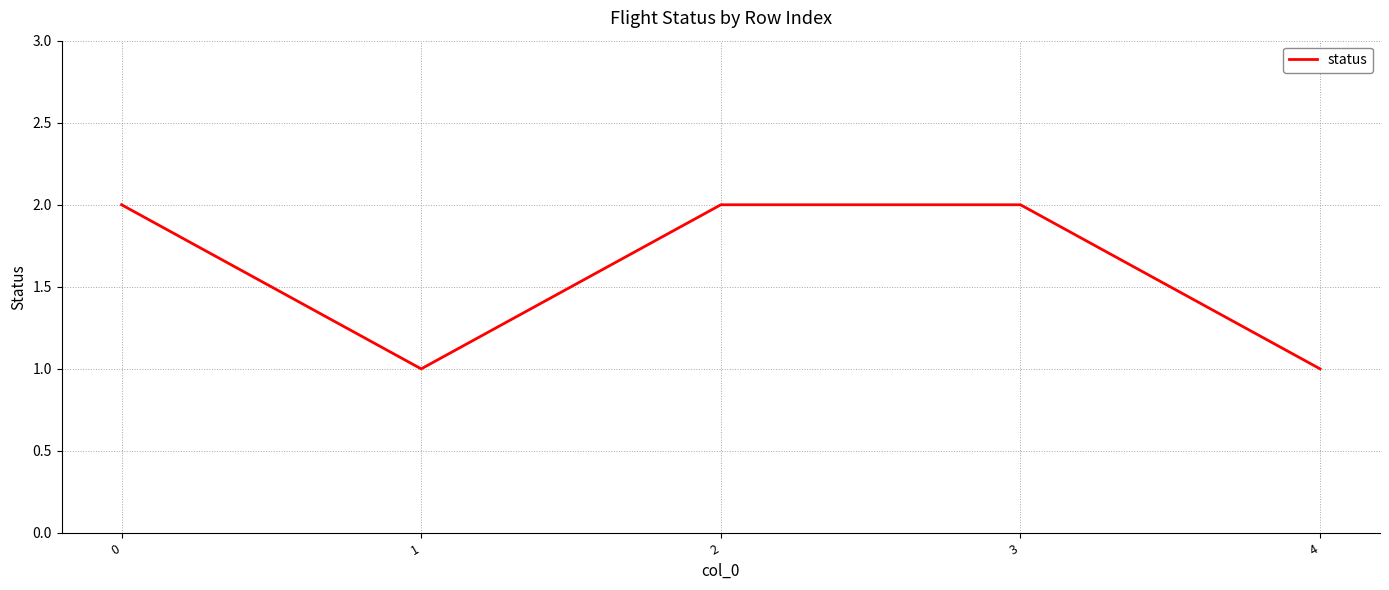

What is the smallest value displayed?

1